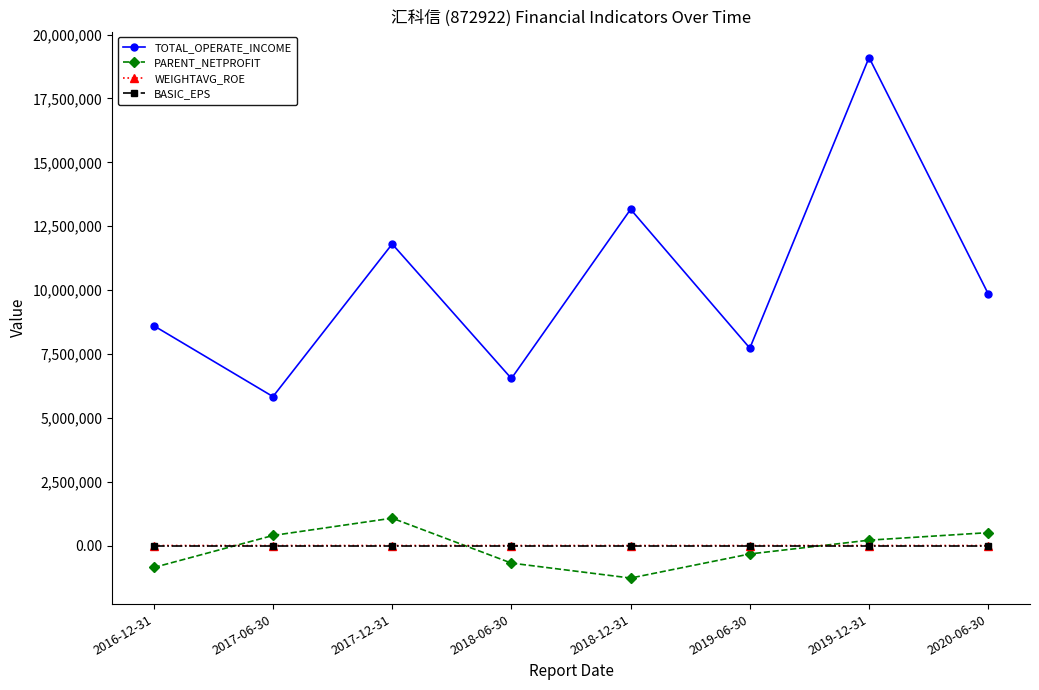

Which series has the largest range (max minus min)?

TOTAL_OPERATE_INCOME